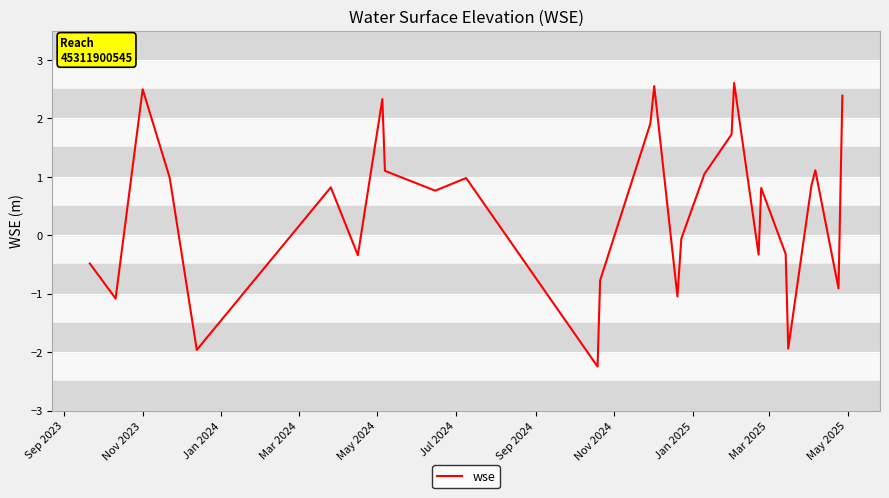

What is the difference between the maximum and minimum values?

4.8